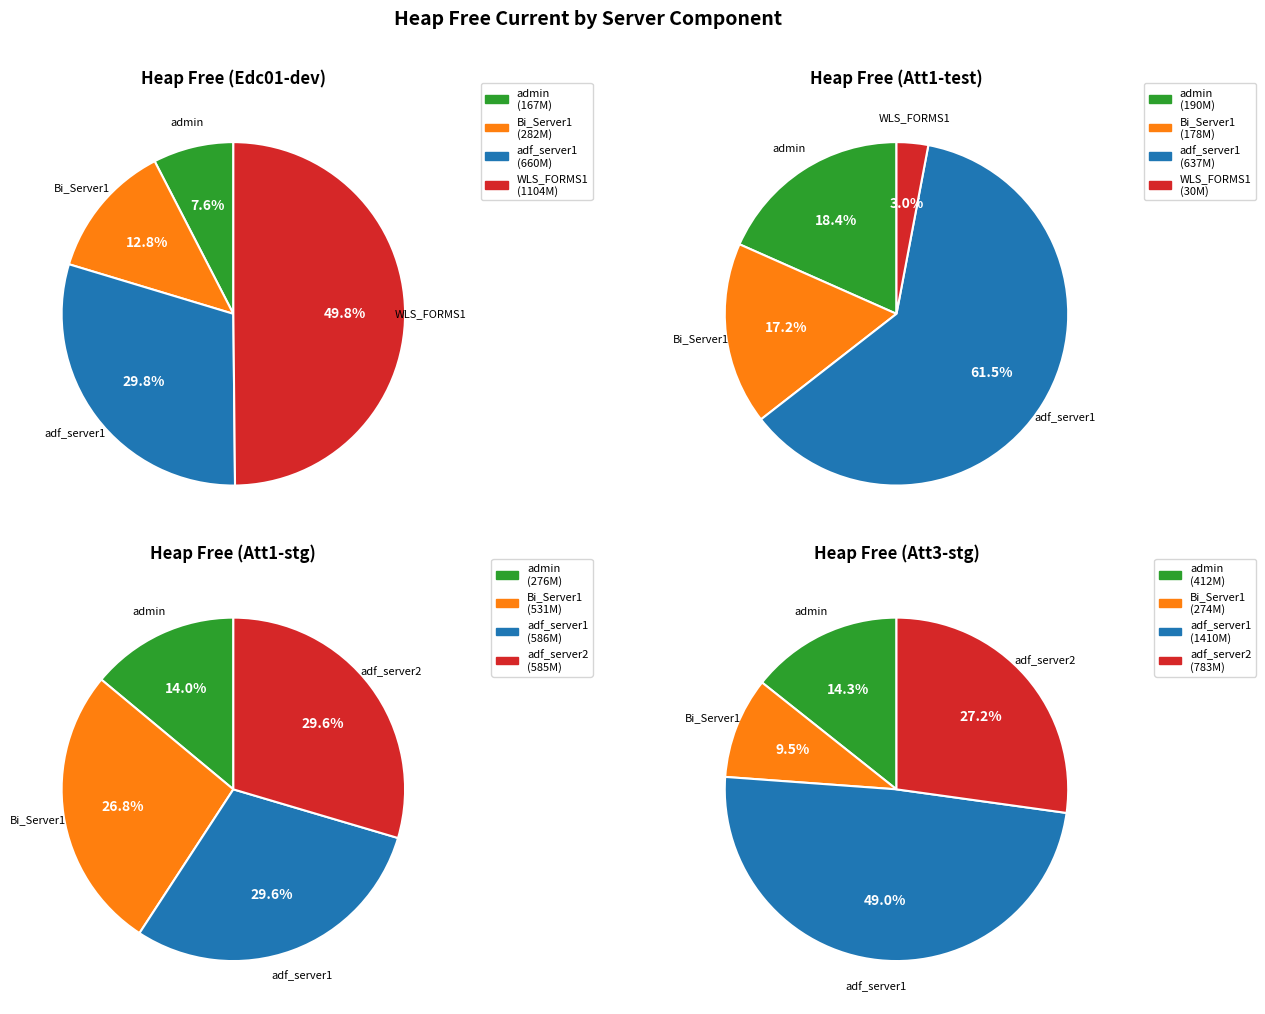

Is there a majority slice in this chart?

No